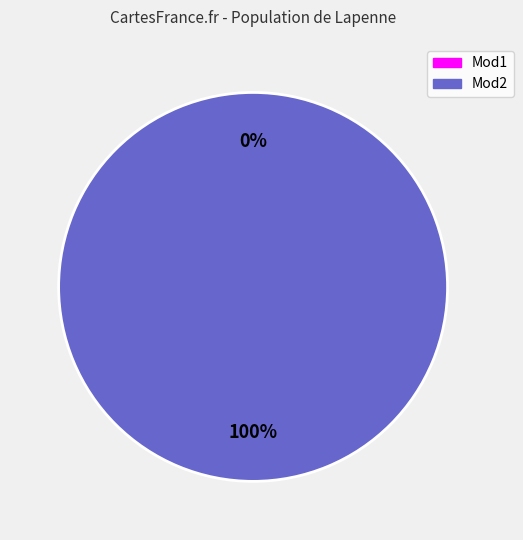

Rank the categories by value from lowest to highest.

Mod1, Mod2